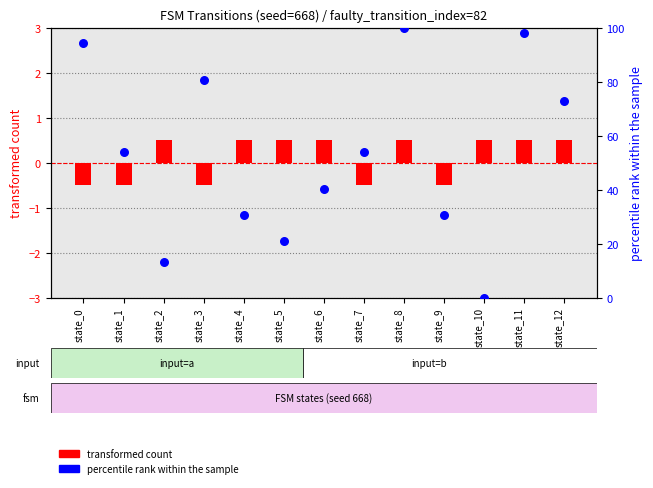

At how many categories does at least one series exceed 5?

12